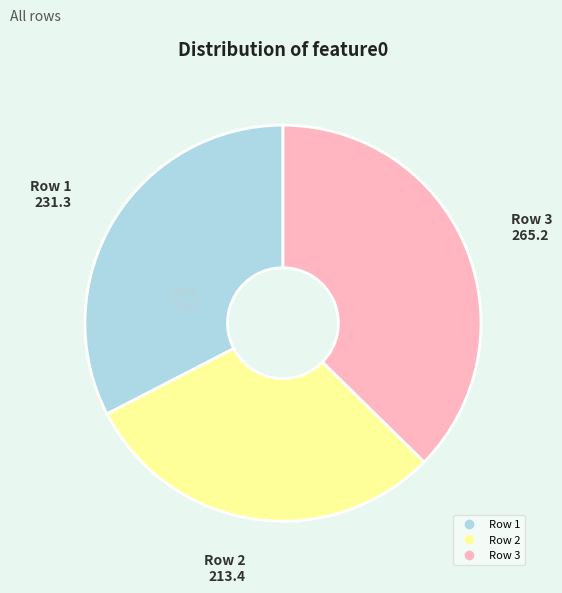

Between Row 2 and Row 1, which is larger?

Row 1